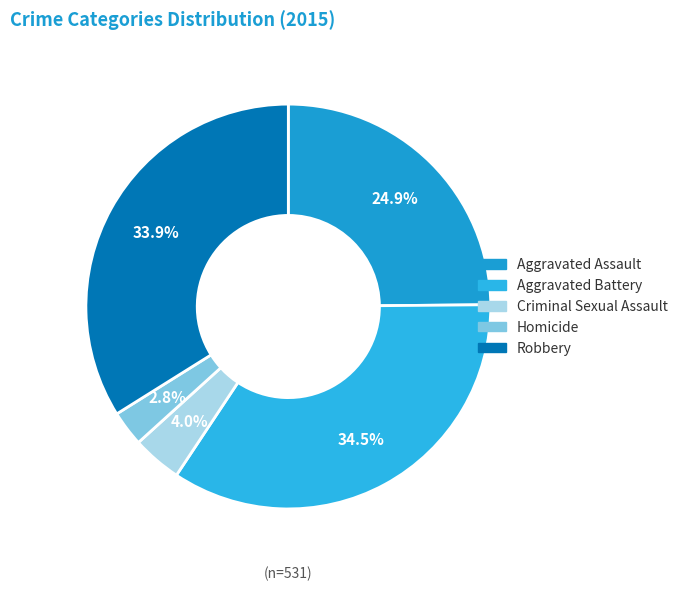

What is the change in value from Homicide to Robbery?

+165